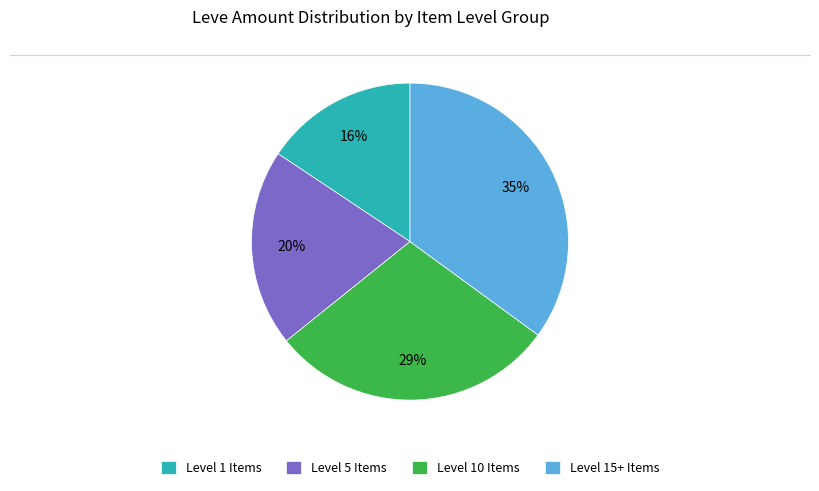

How many slices are in this pie chart?

4